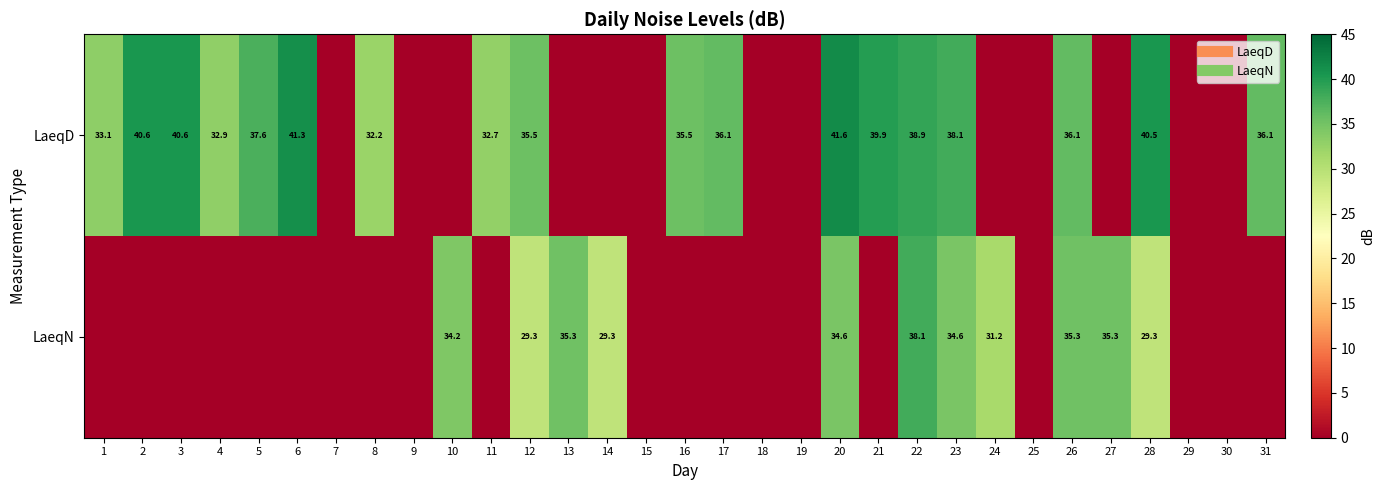

Which series has the largest range (max minus min)?

LaeqD